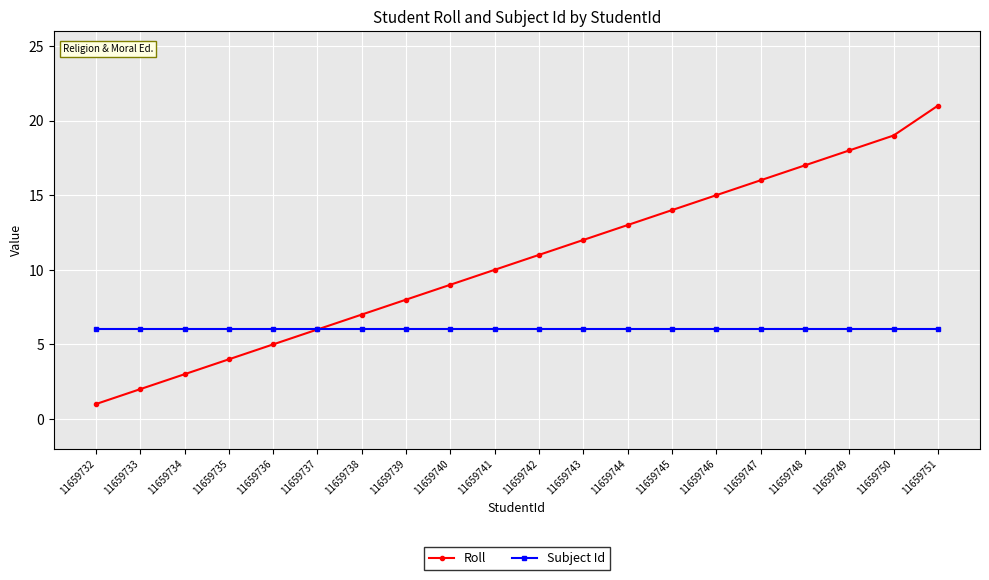

What is the value of the Subject Id point at the 7th from the left?

6